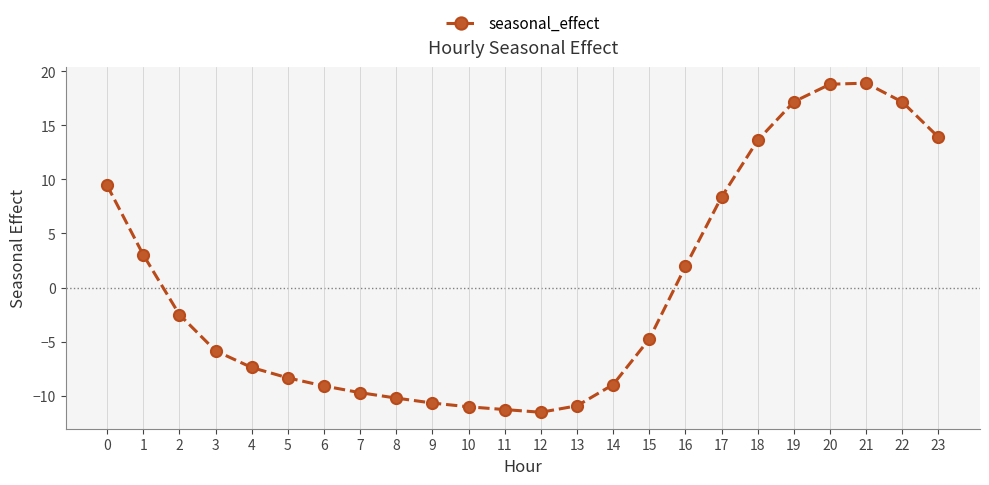

What is the difference between the values at 23 and 20?

4.9